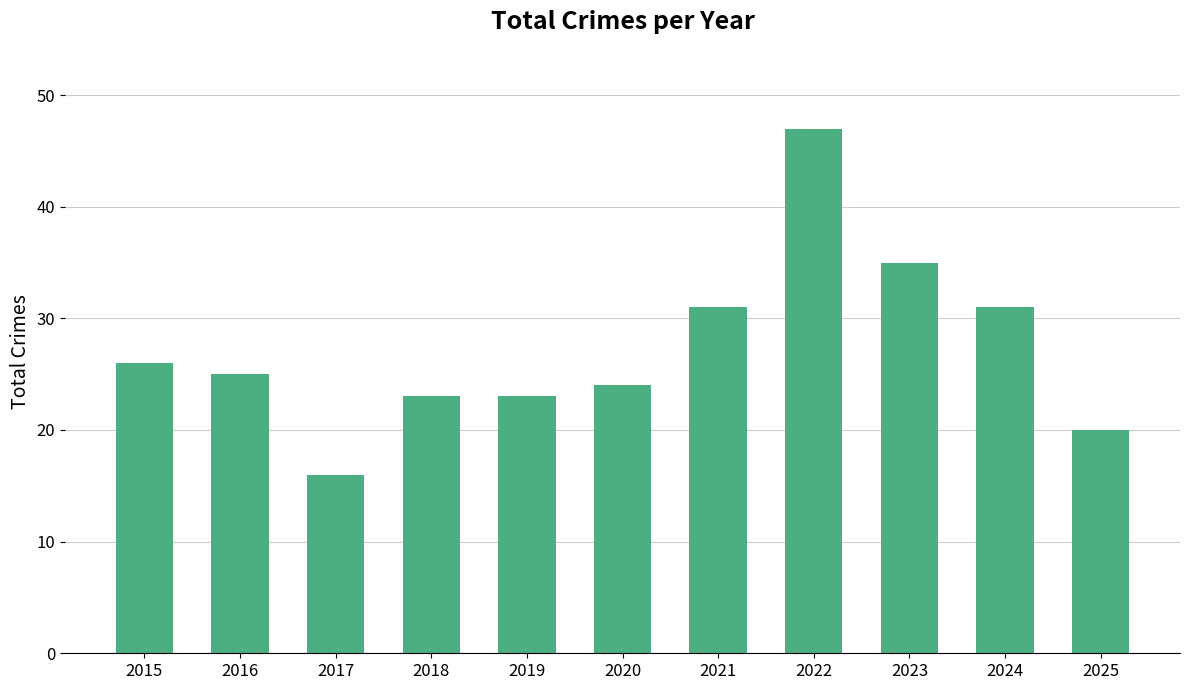

Are the bars horizontal?

No